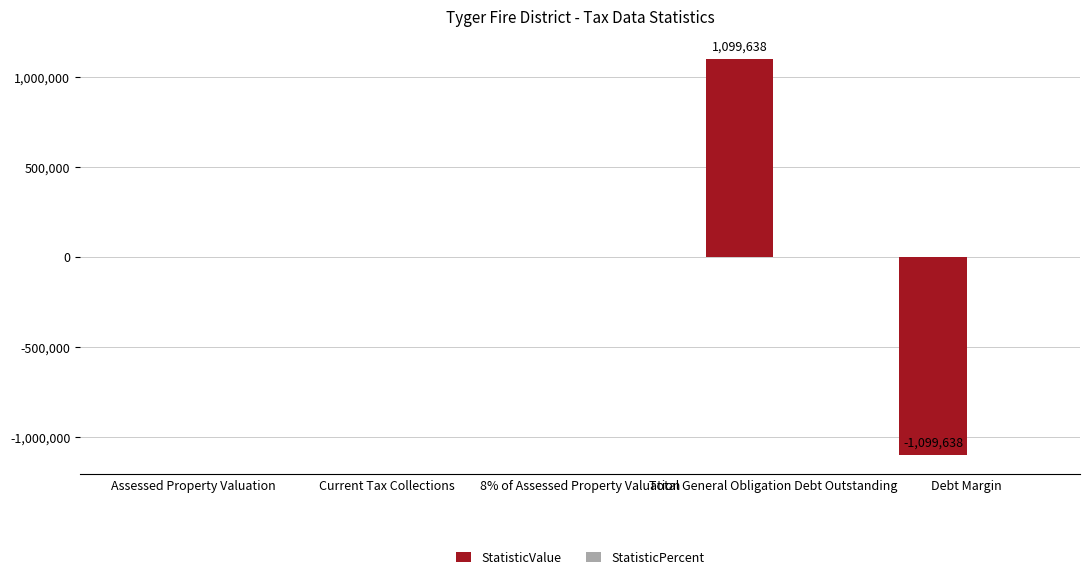

How many series are shown in this chart?

1